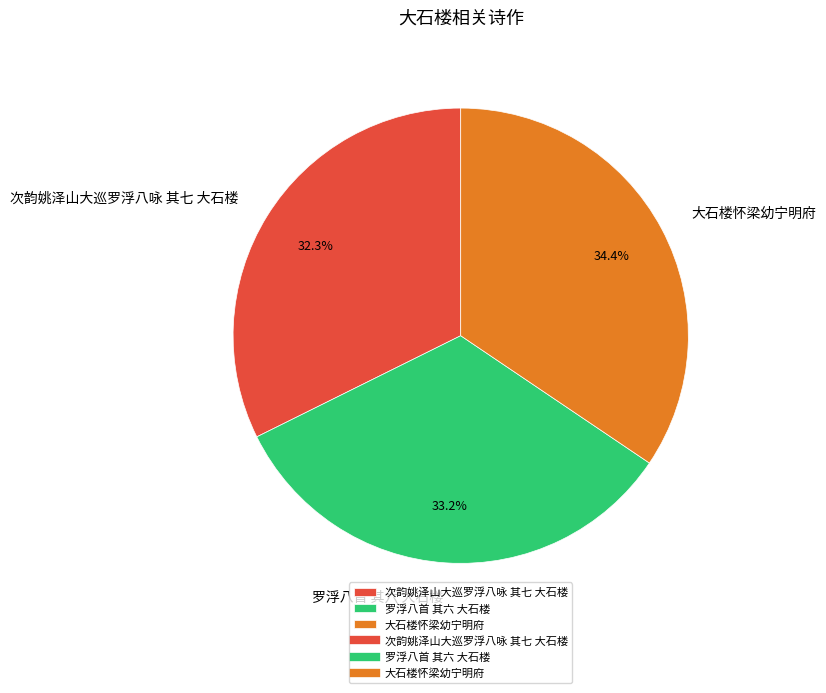

The 罗浮八首 其六 大石楼 slice represents 47% of the pie. True or false?

False